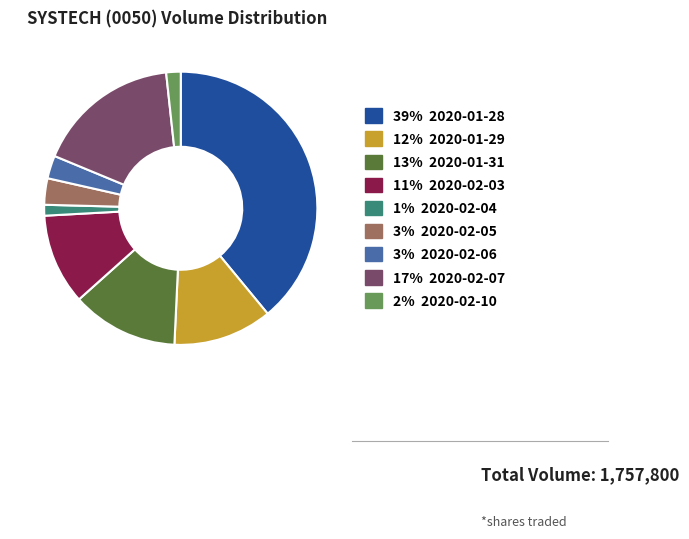

Is there any slice that represents more than half of the pie?

No